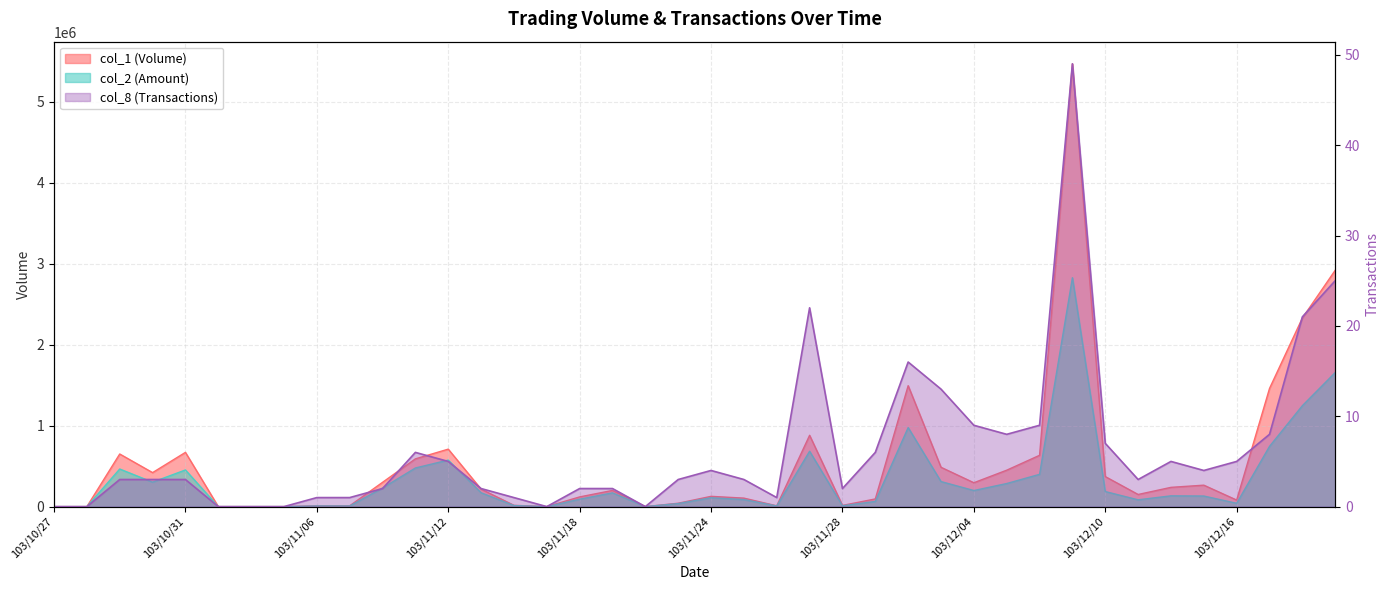

Reading right to left, extract all data points from this chart.

col_1: 2920000	2330000	1460000	81000	265000	238000	150000	371000	5470000	634000	450000	295000	486000	1494000	95000	15000	881000	10000	105000	127000	42000	0	200000	120000	0	16000	216000	710000	590000	300000	10000	10000	0	0	0	670000	420000	650000	0	0
col_2: 1656400	1247000	744200	41030	130850	133180	84000	186200	2827600	398780	285200	198750	309440	976490	64160	10450	683810	7900	87000	109380	37700	0	170000	91600	0	13120	171120	574800	477200	230000	8000	8400	0	0	0	452900	302000	464500	0	0
col_8: 25	21	8	5	4	5	3	7	49	9	8	9	13	16	6	2	22	1	3	4	3	0	2	2	0	1	2	5	6	2	1	1	0	0	0	3	3	3	0	0